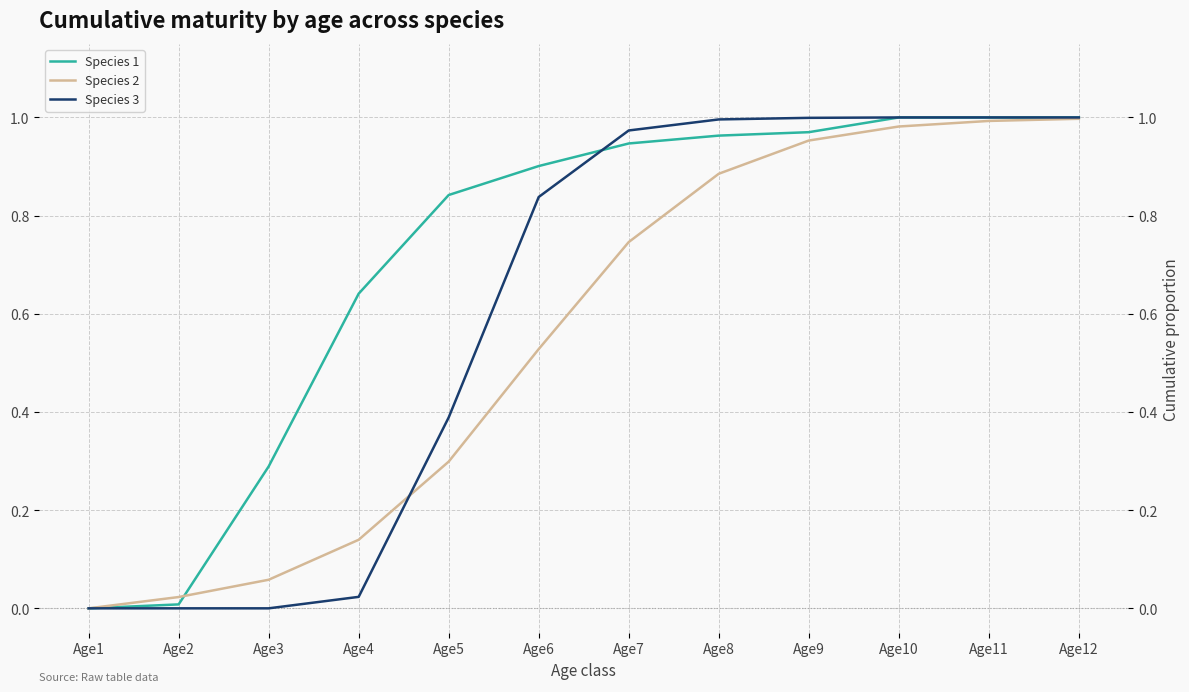

At which label does Species 1 reach its minimum?

Age1